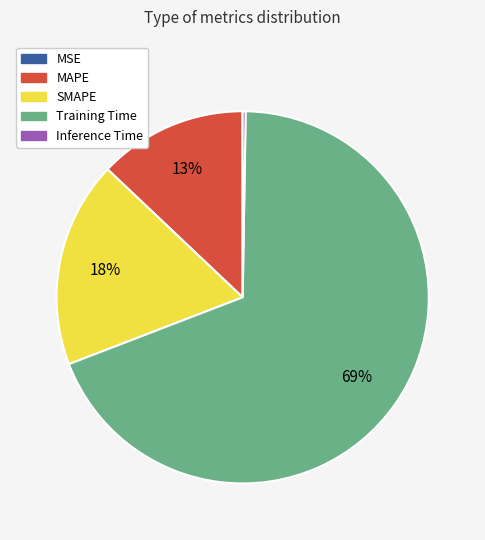

To the nearest percent, what is the combined percentage of MAPE and SMAPE?

31%